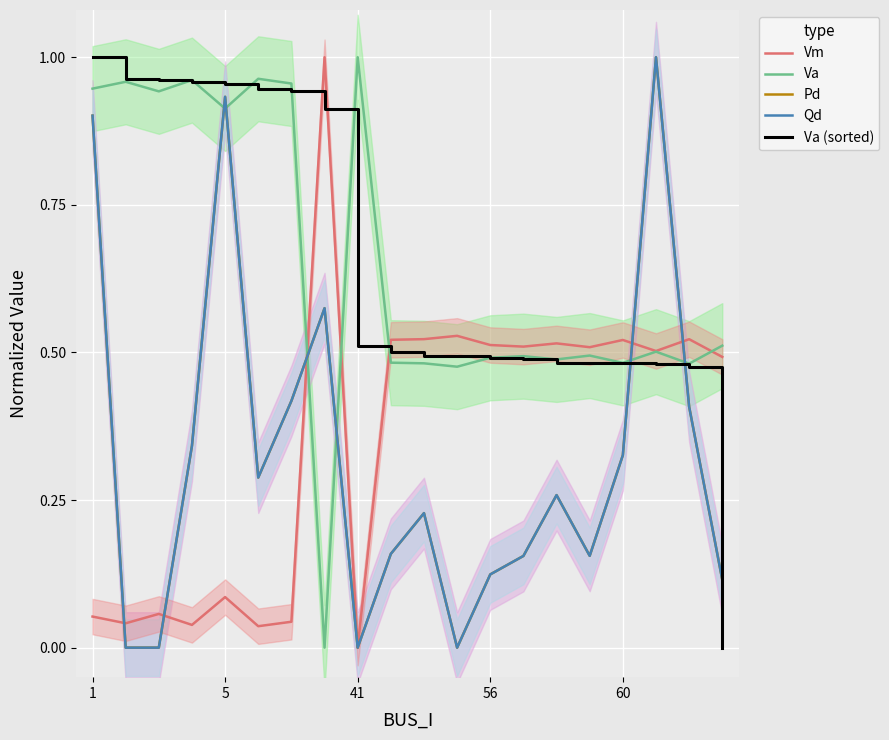

What is the difference between the second highest and minimum values in the Va (sorted) series?

1.0